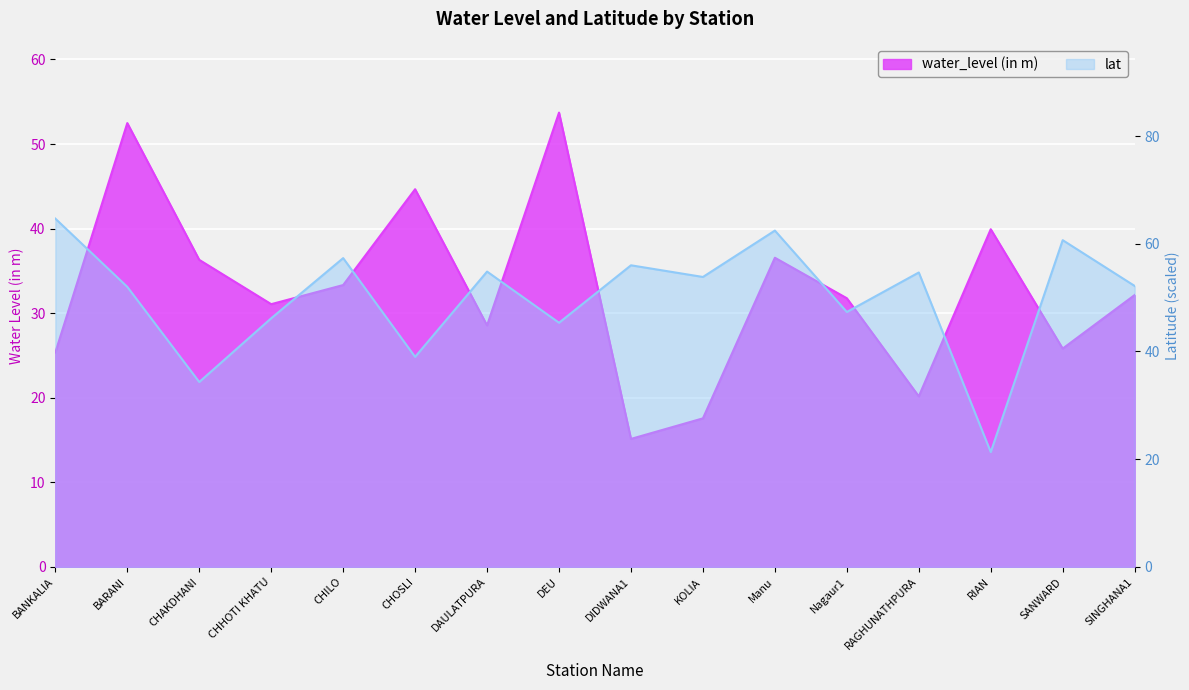

Read the lat value at DIDWANA1.

56.0